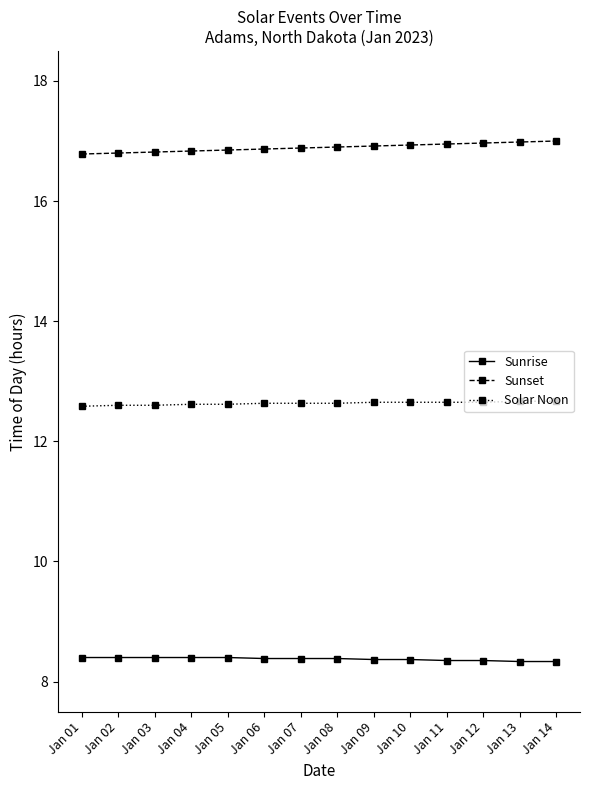

What is the spread (max minus min) of values at Jan 02?

8.4